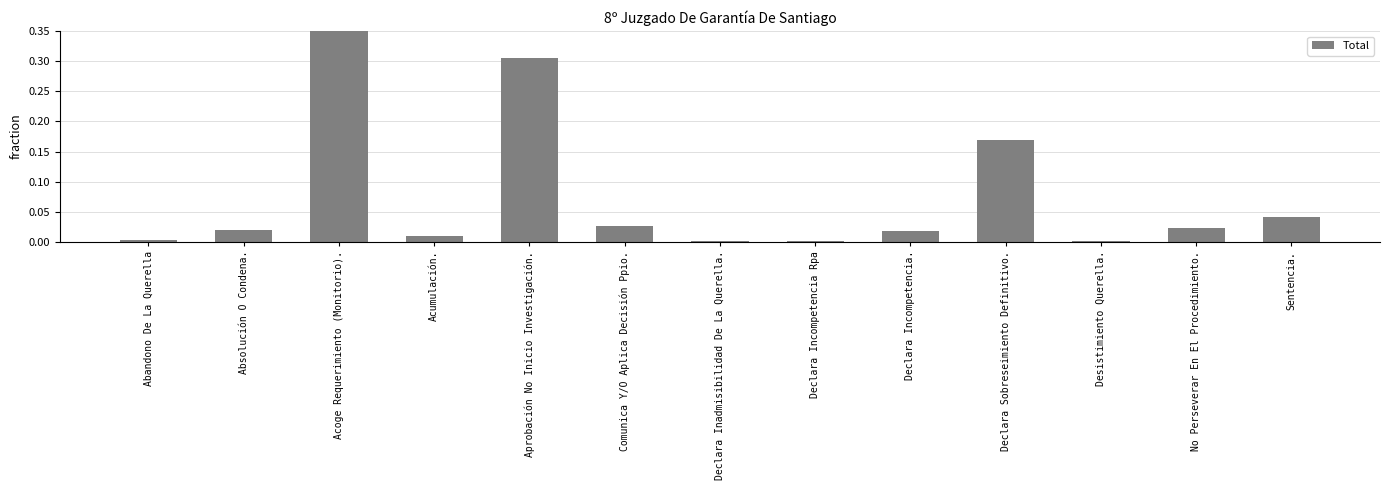

What is the average value?

0.1